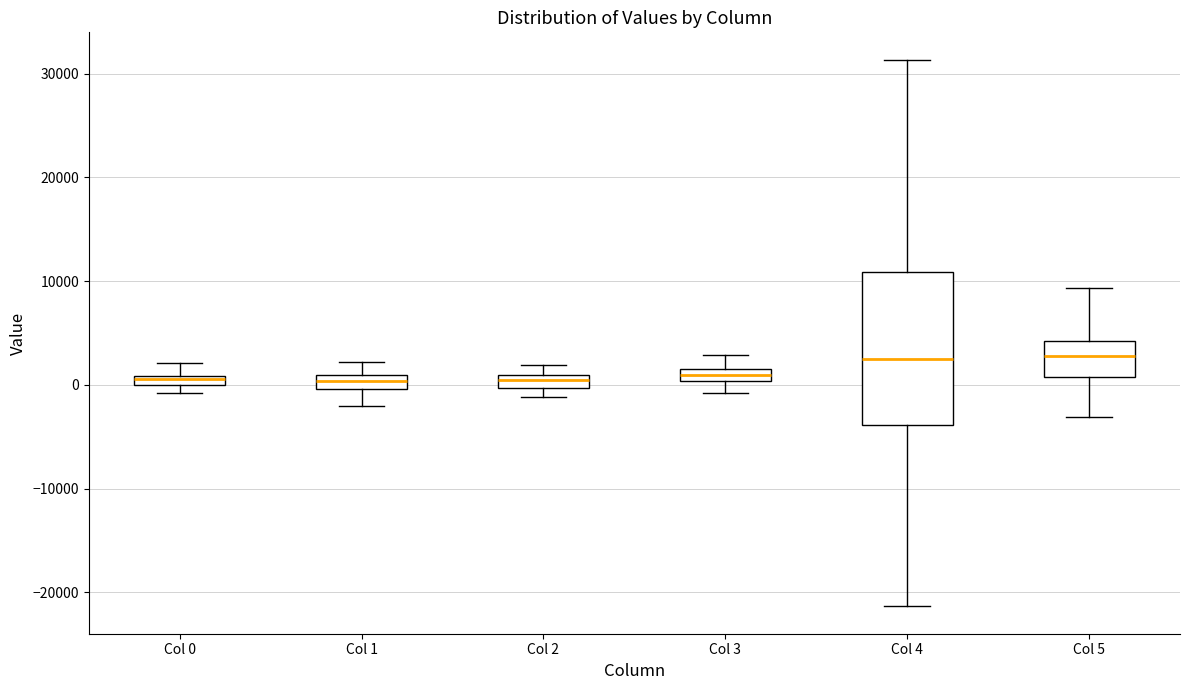

Where does the upper whisker of the box for Col 1 end on the y-axis? The values are not printed on the chart, so give them approximately, as read against the axis.

2000